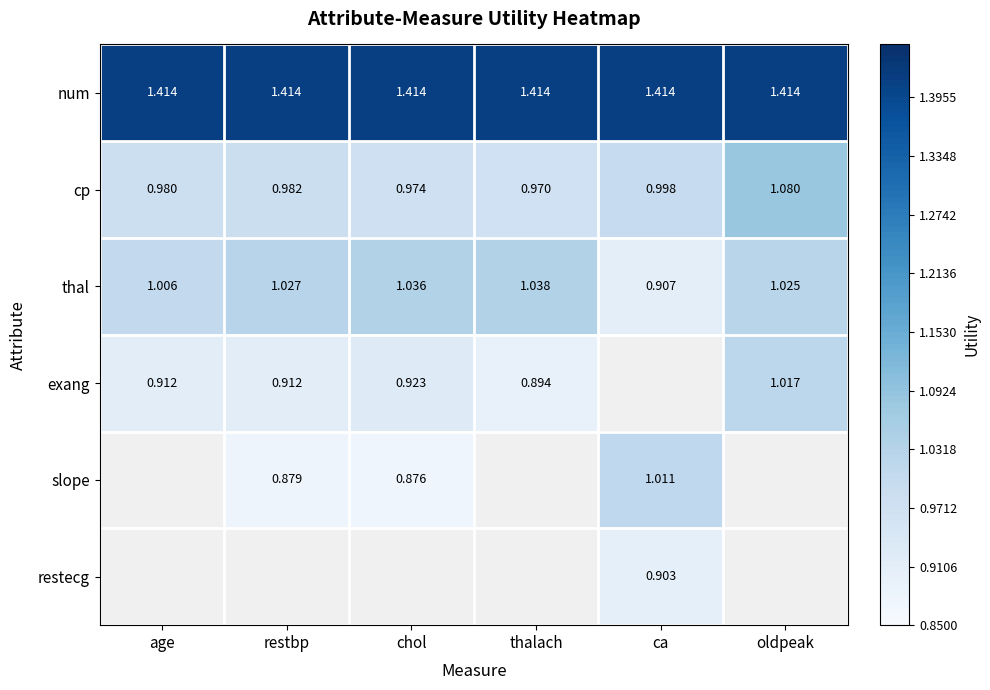

How many data points in thal are less than 1?

1